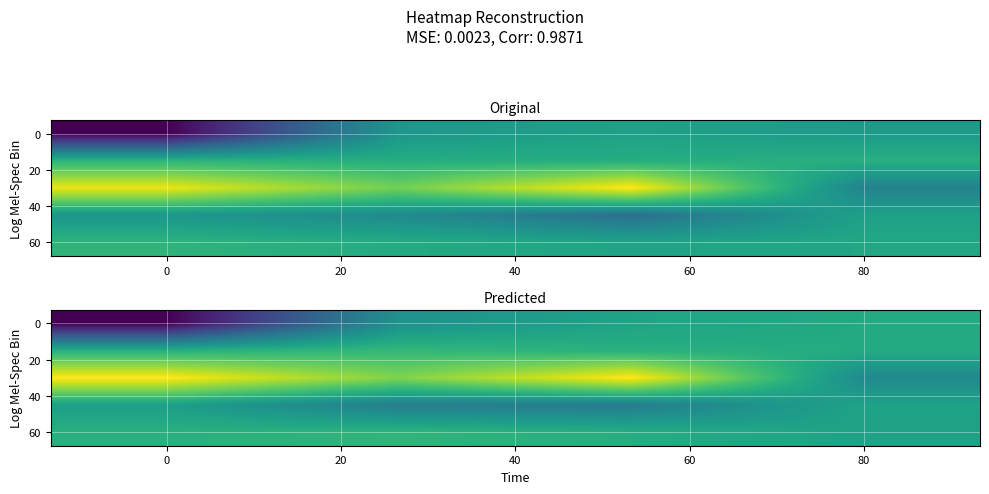

Between 0 and 80, which is larger?

80